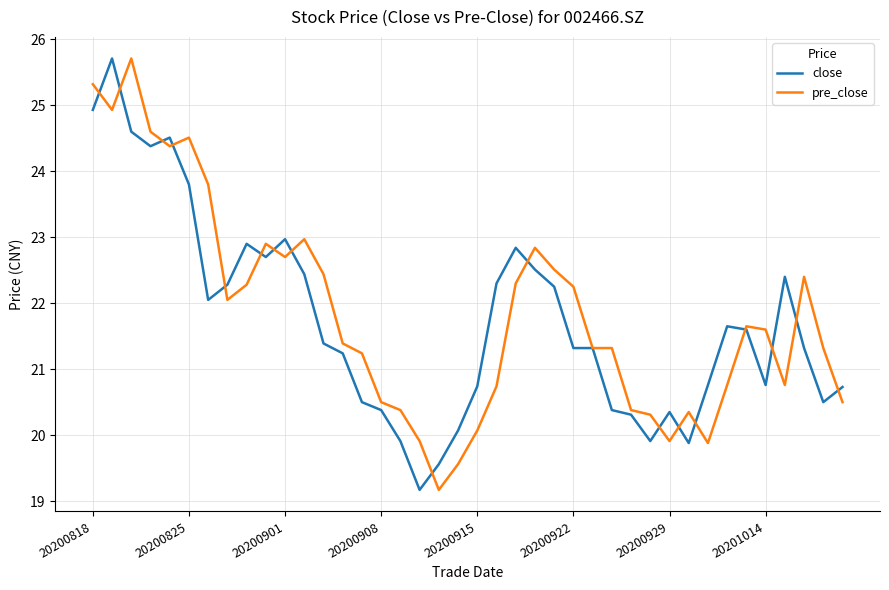

At how many categories does at least one series exceed 22?

20